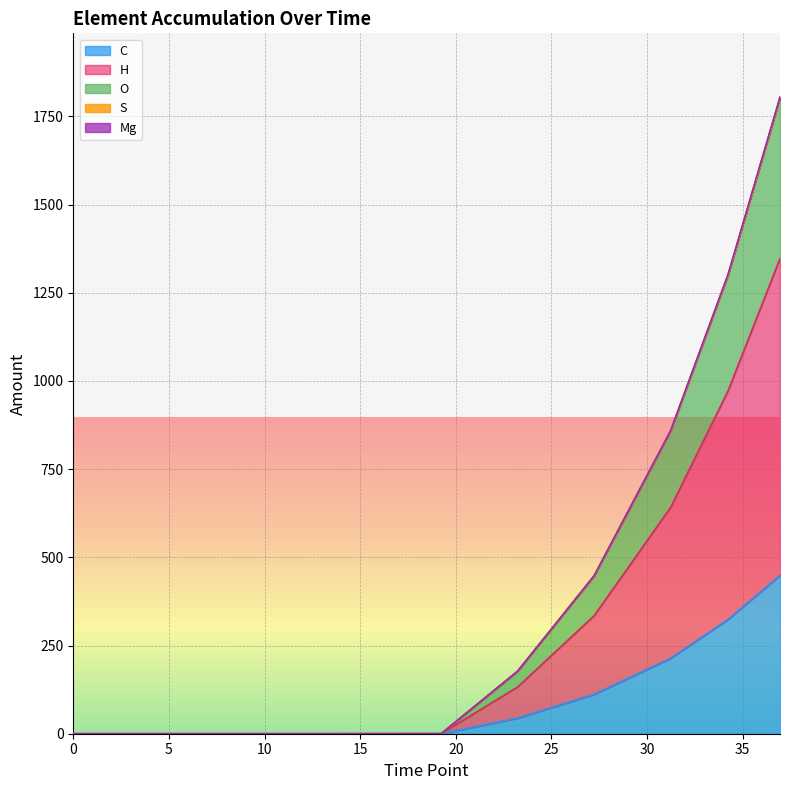

The Mg series shows 2422.4 at 40. True or false?

False